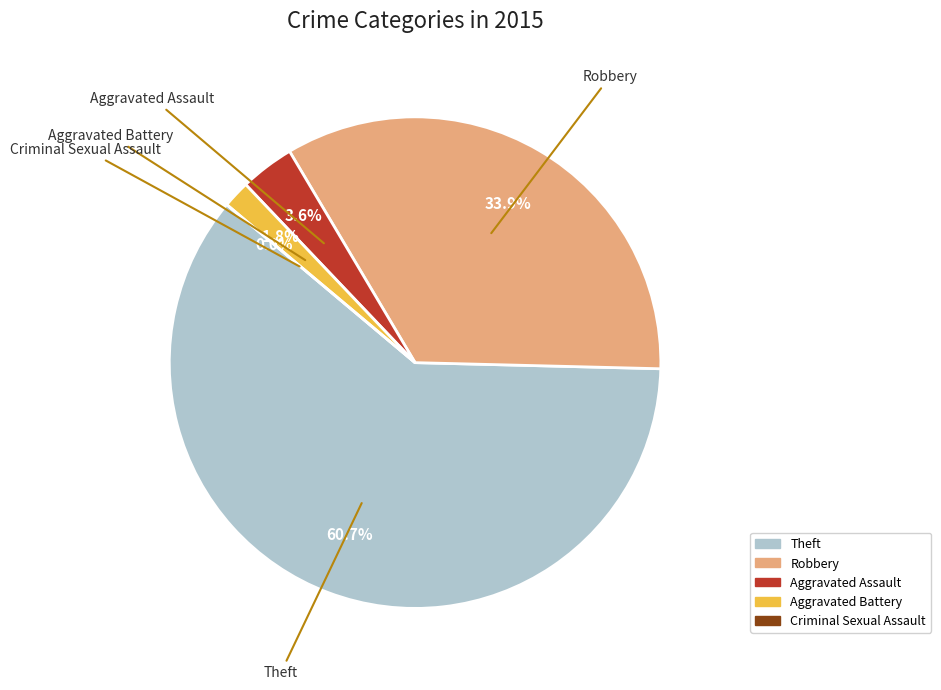

To the nearest percent, what percentage of the pie is Aggravated Battery?

2%